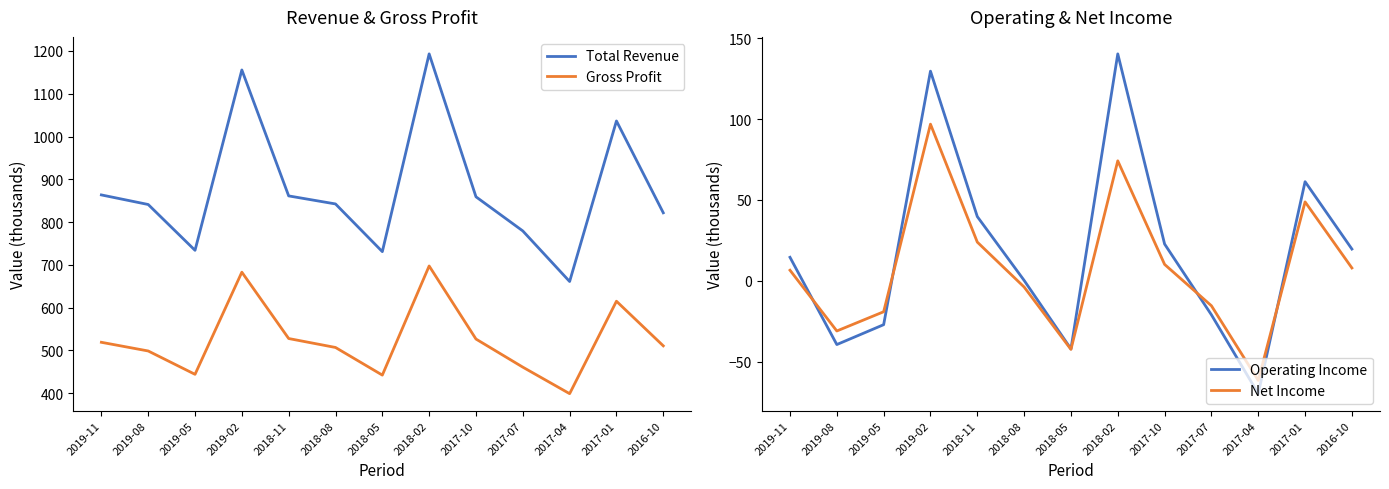

Which category has the highest value across all series?

2018-02